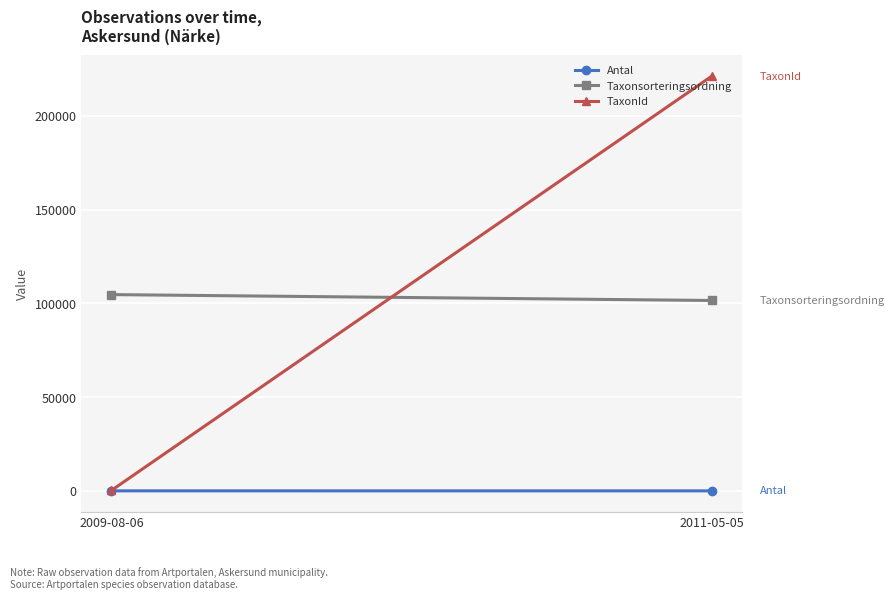

What is the difference between the TaxonId values at 2009-08-06 and 2011-05-05?

220847